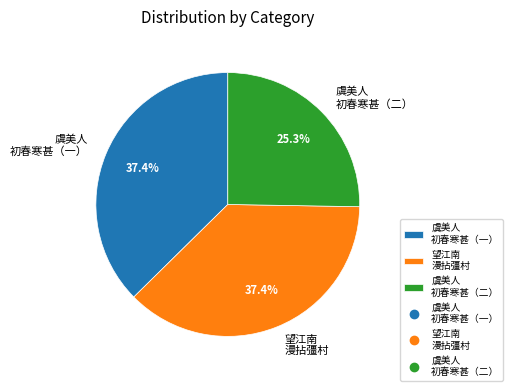

Is there any slice that represents more than half of the pie?

No